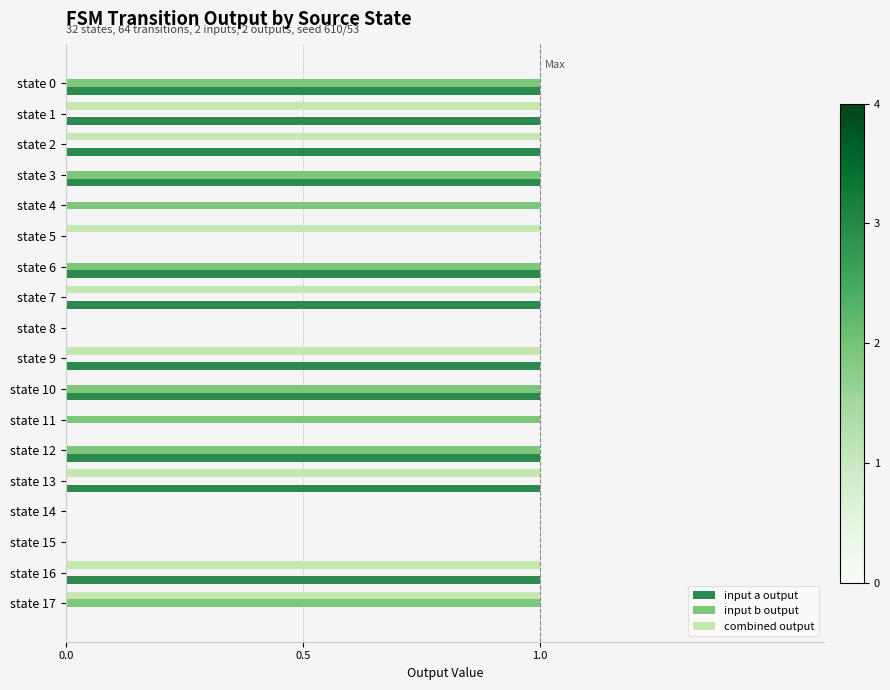

What is the sum of all input a output values?

11